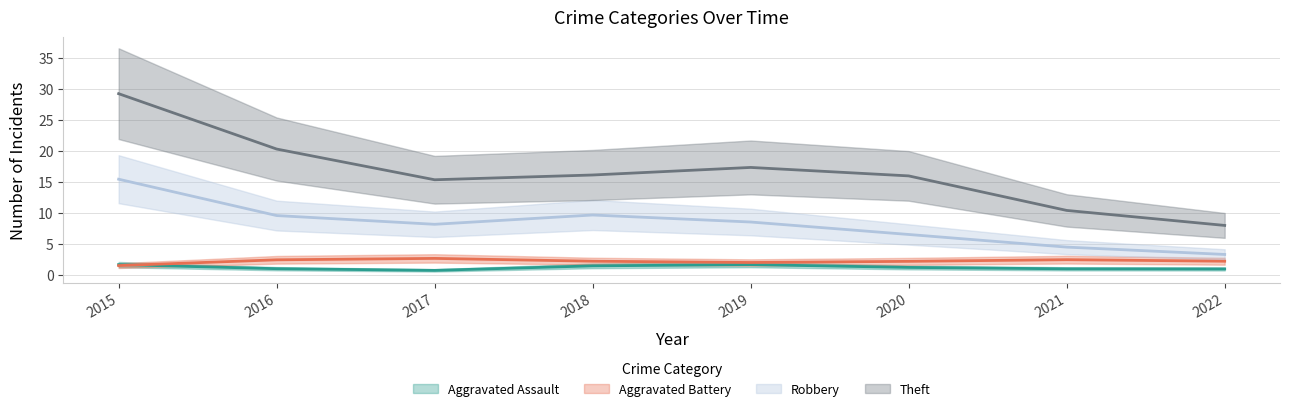

The Robbery series shows 4 at 2021. True or false?

True